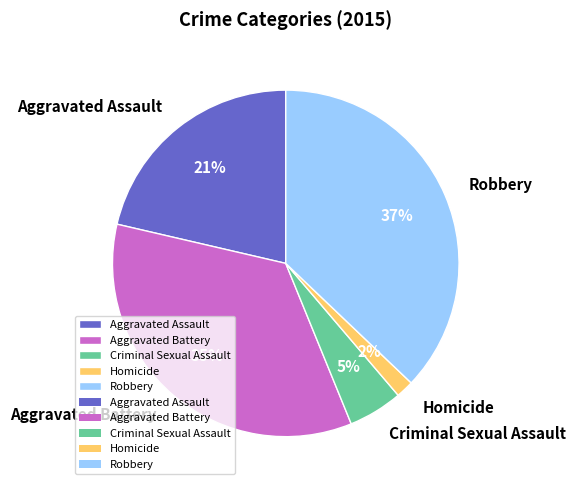

Which category has the smallest portion of the pie?

Homicide